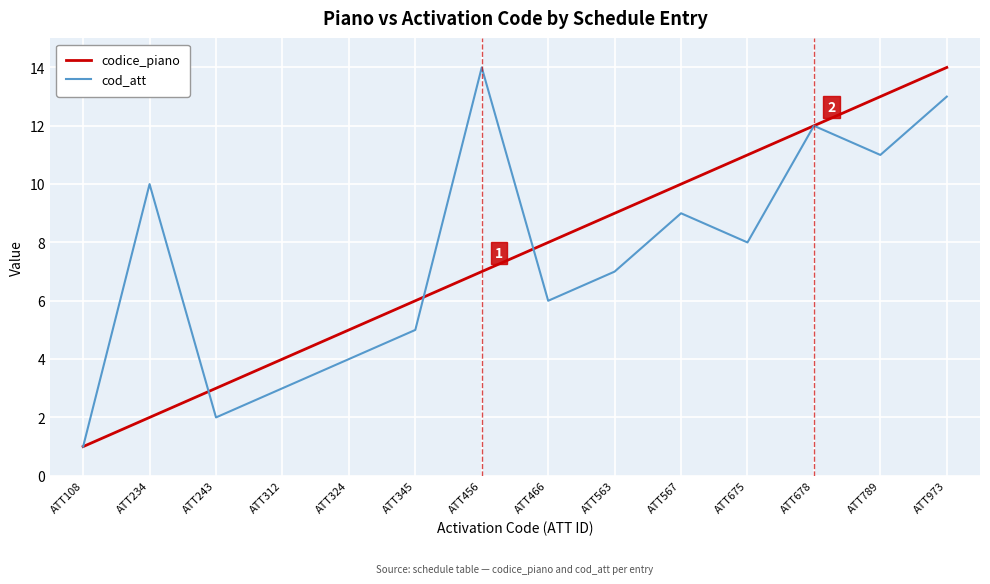

At which category is the sum across all series the highest?

ATT973